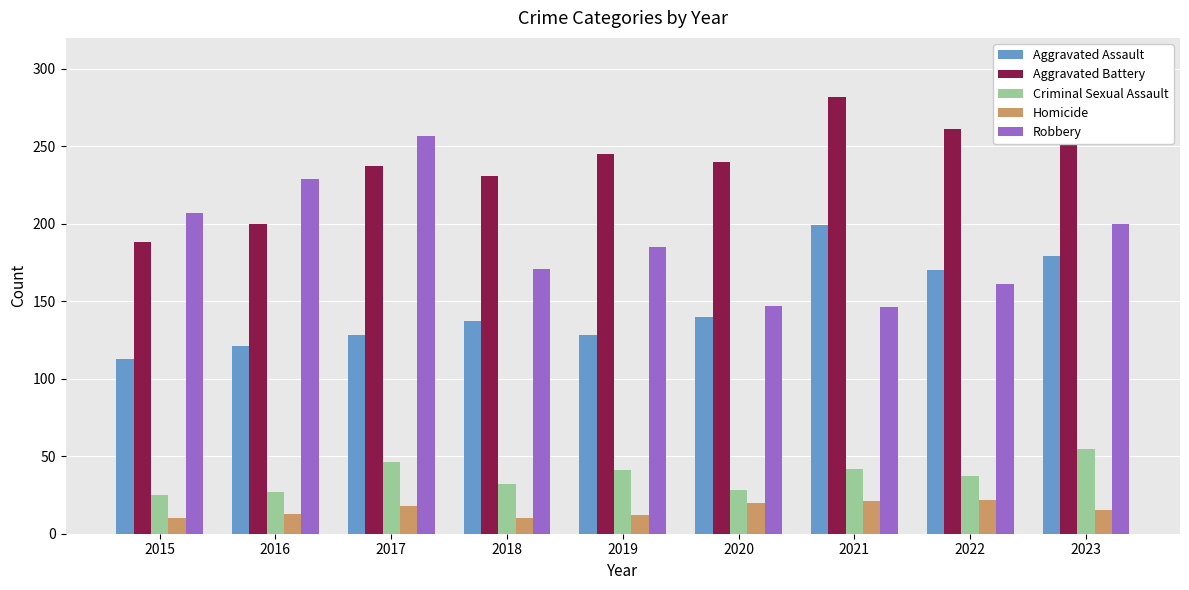

Which series has the largest range (max minus min)?

Robbery